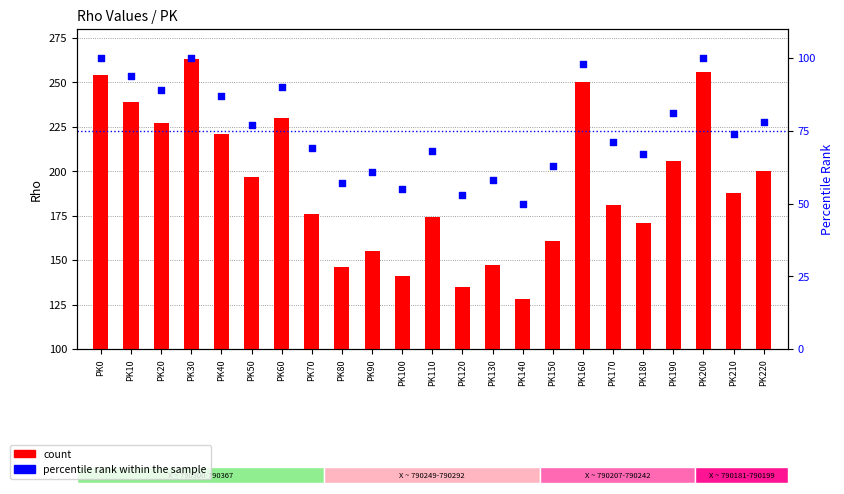

What is the total value across all series at PK120?

188